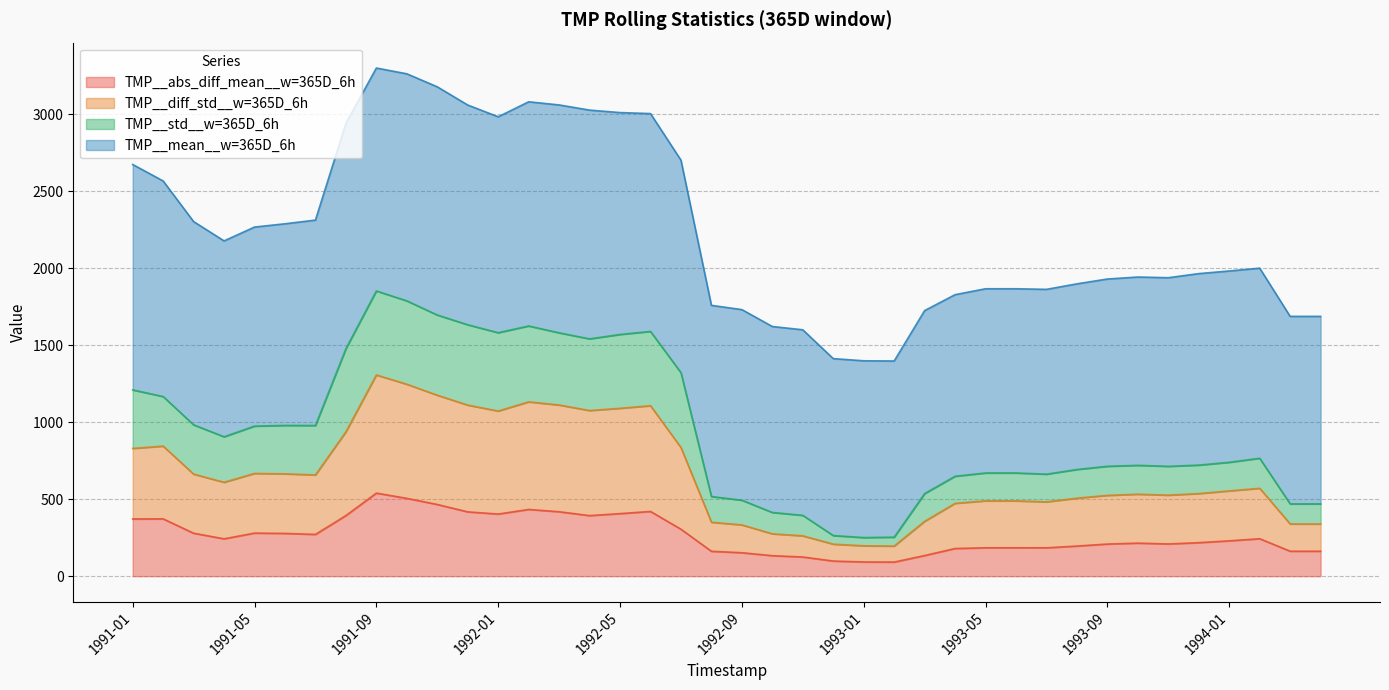

What is the maximum value for TMP__abs_diff_mean__w=365D_6h?

539.7